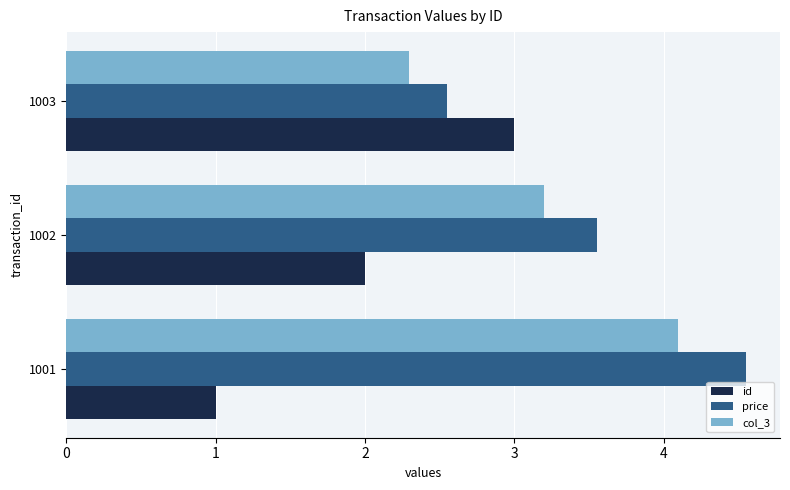

At which label does price reach its minimum?

1003